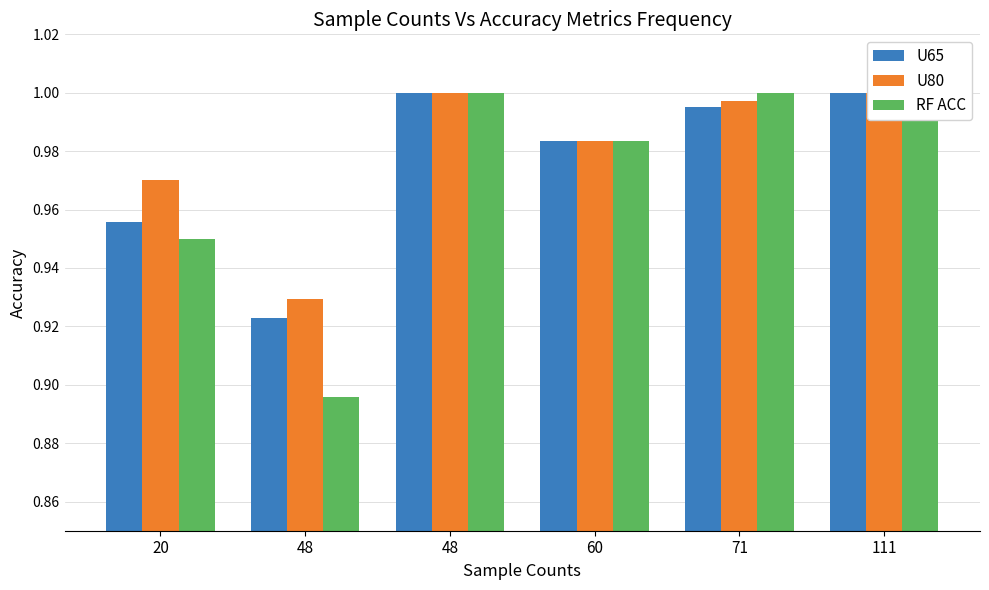

What is the value of the U65 bar at the 6th from the left?

1.0